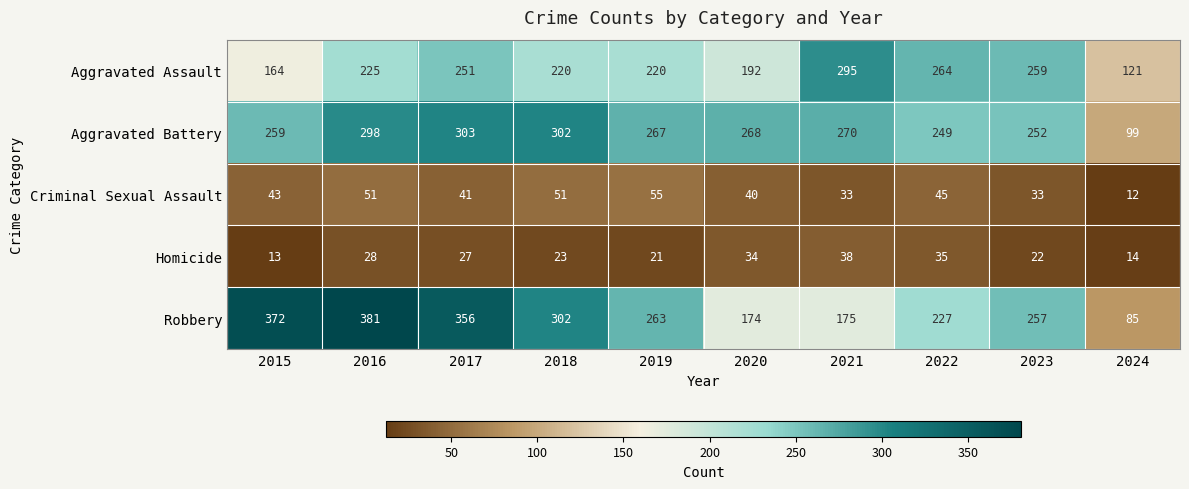

What is the approximate value of Homicide at 2016?

28